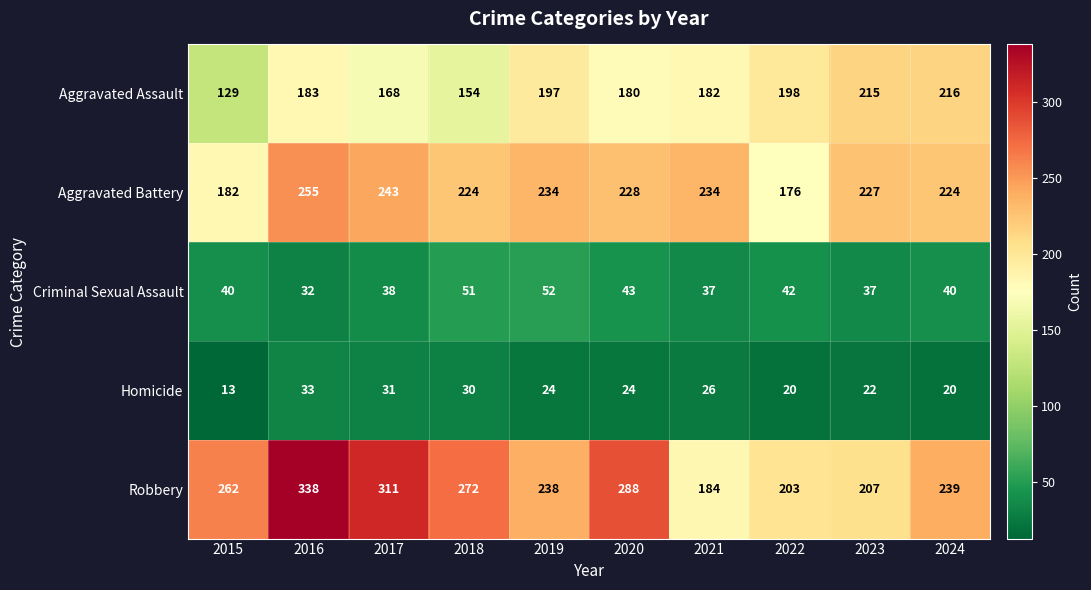

At how many categories does at least one series exceed 124?

10